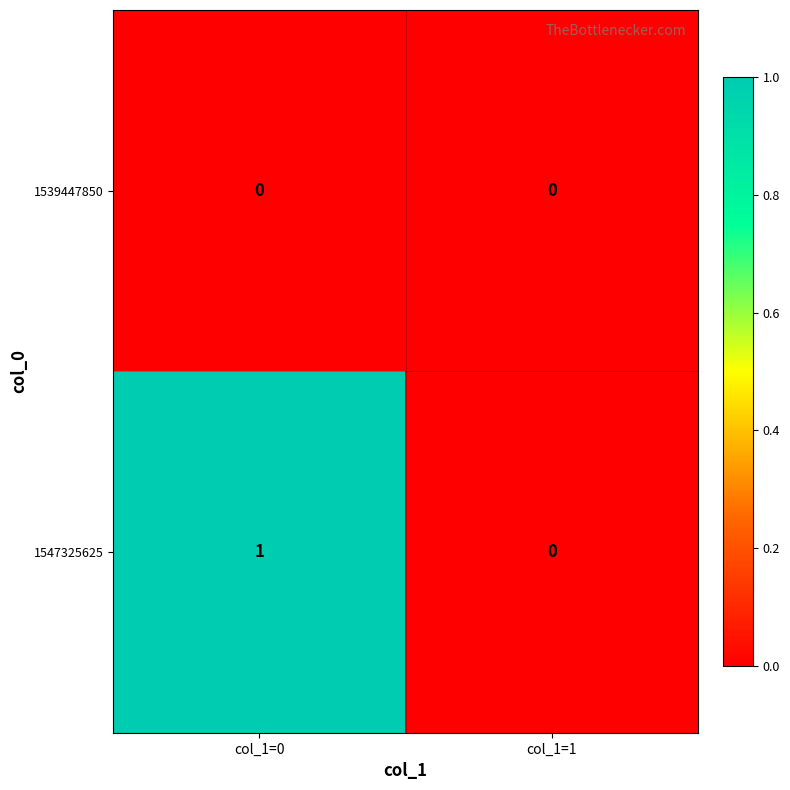

Reading right to left, transcribe all the data shown in this chart.

1539447850: 0	0
1547325625: 0	1